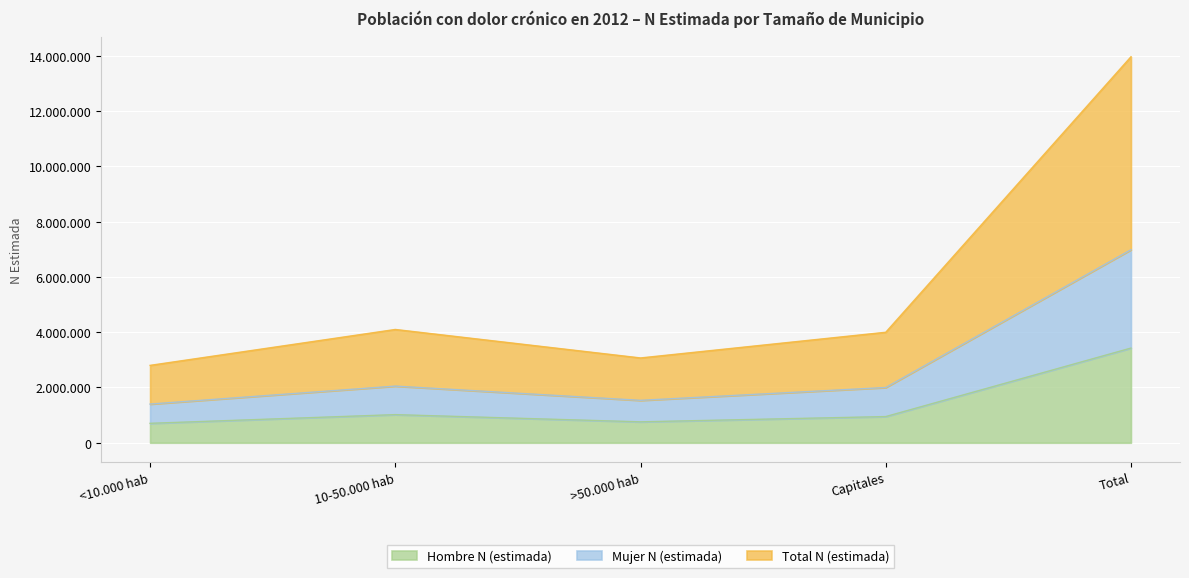

What value does the Total N (estimada) series have at <10.000 hab, to the nearest 10?

2801040